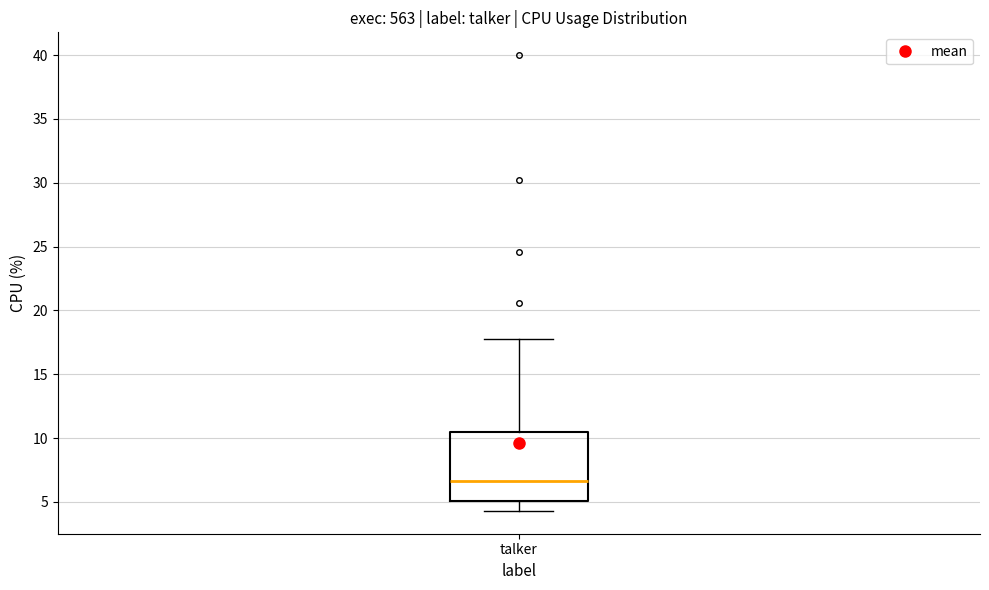

Where does the median line of the box for talker sit on the y-axis? The values are not printed on the chart, so give them approximately, as read against the axis.

6.5